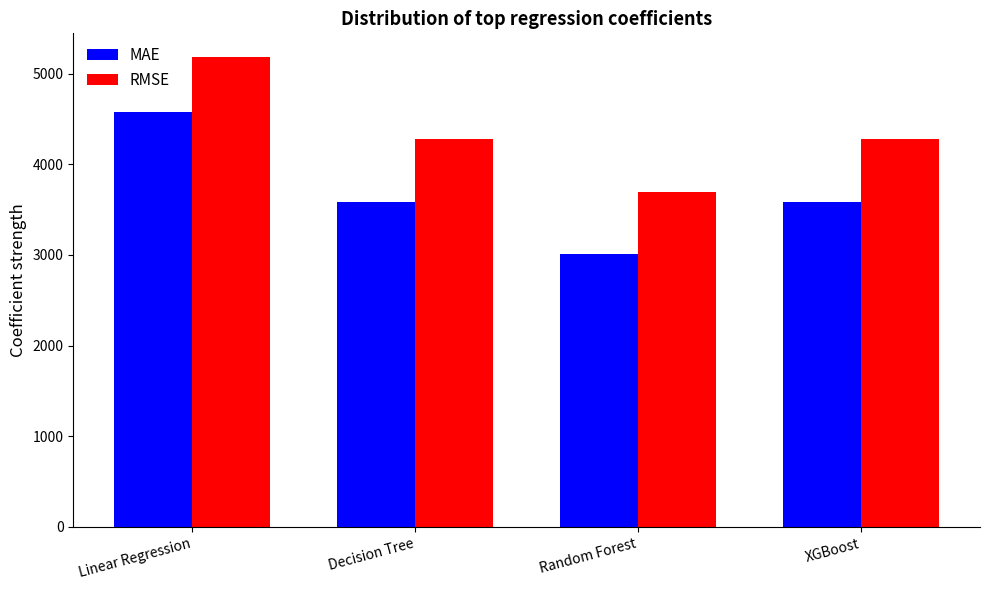

Which series has the widest spread of values?

MAE